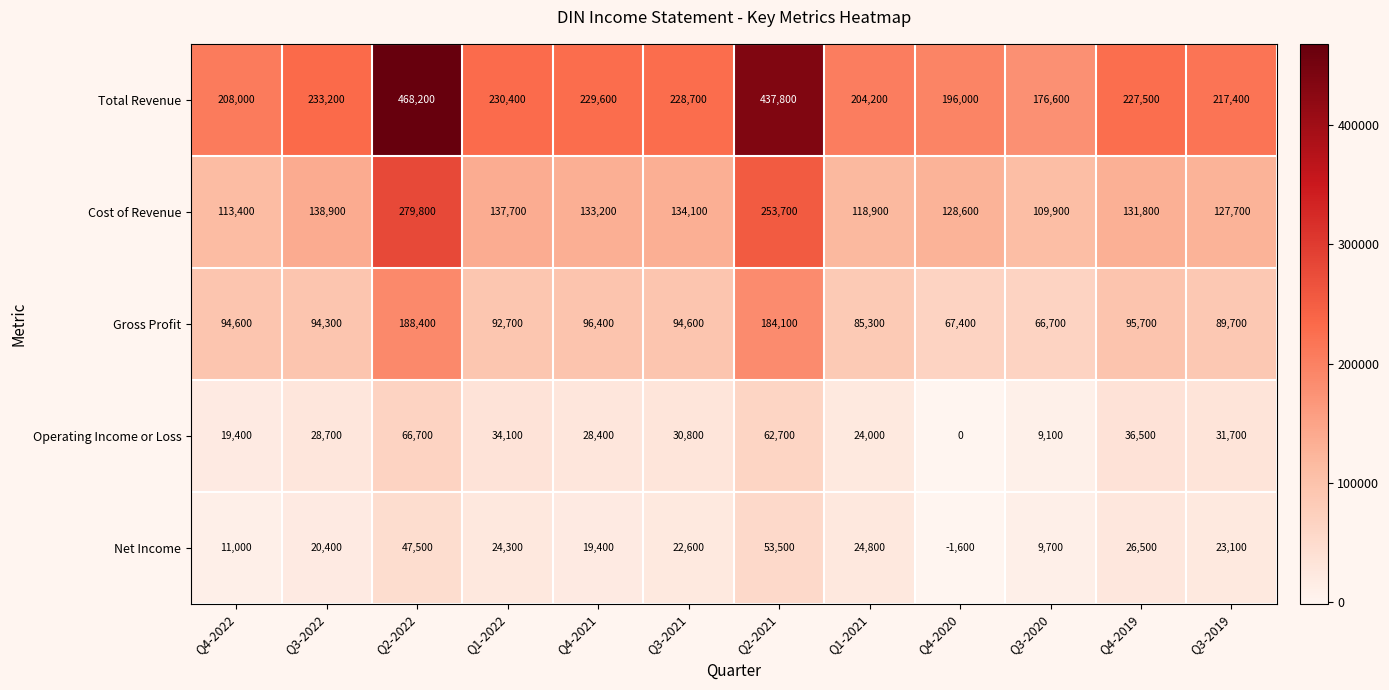

Count the number of categories in the chart.

12